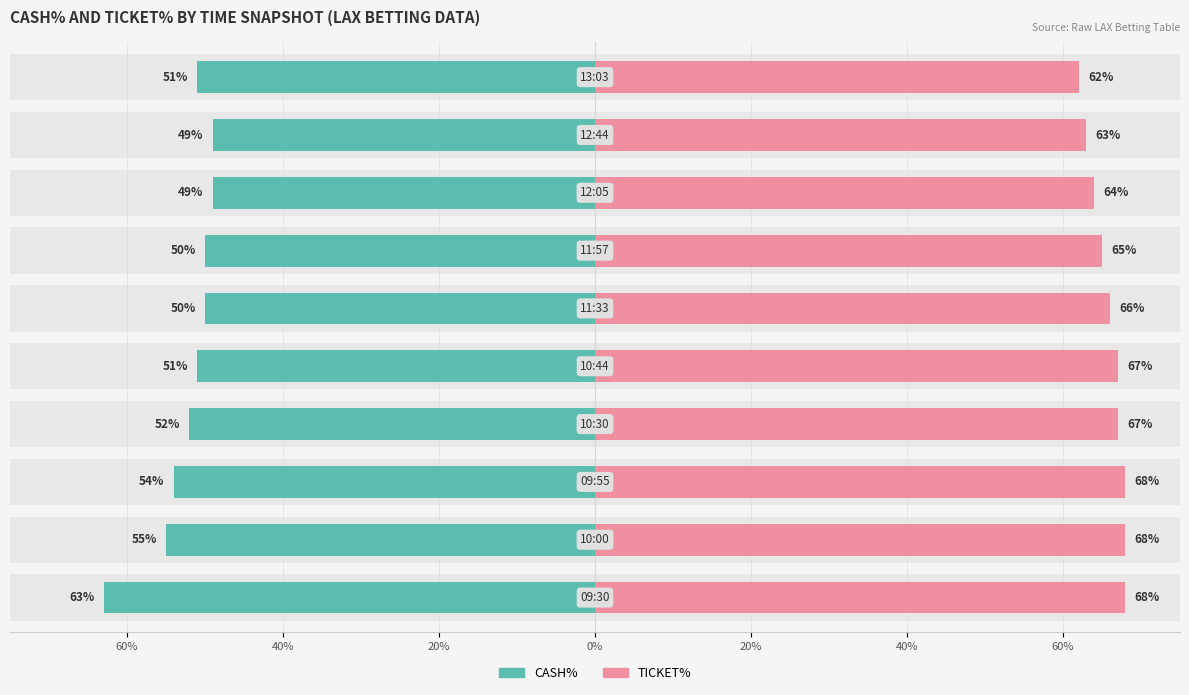

How many groups of bars are there?

10